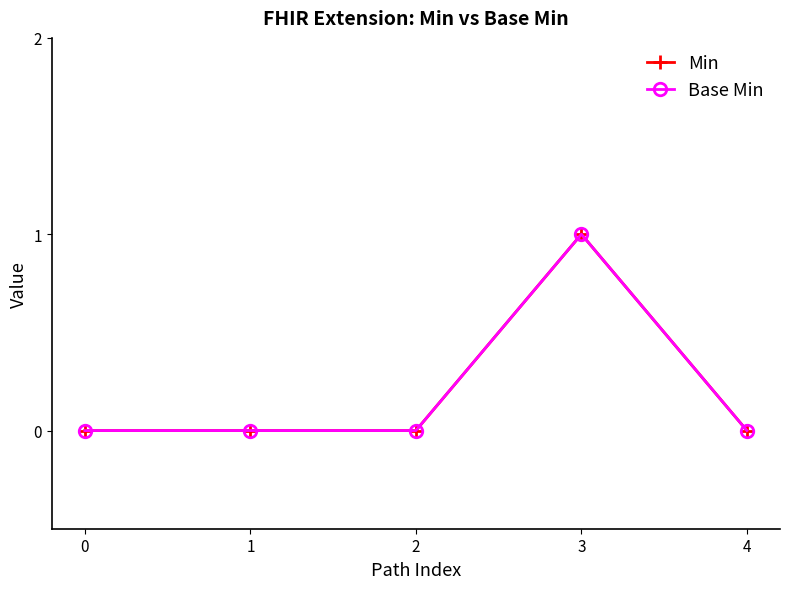

How many lines are shown in the chart?

2